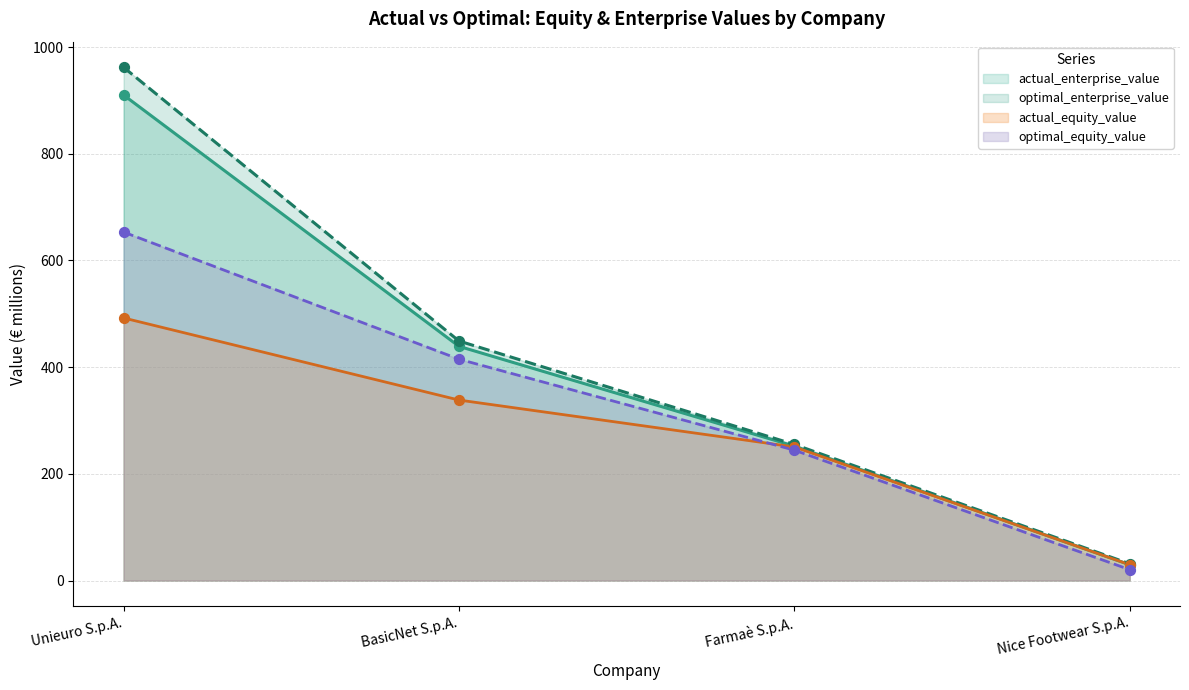

At how many categories does at least one series exceed 877?

1